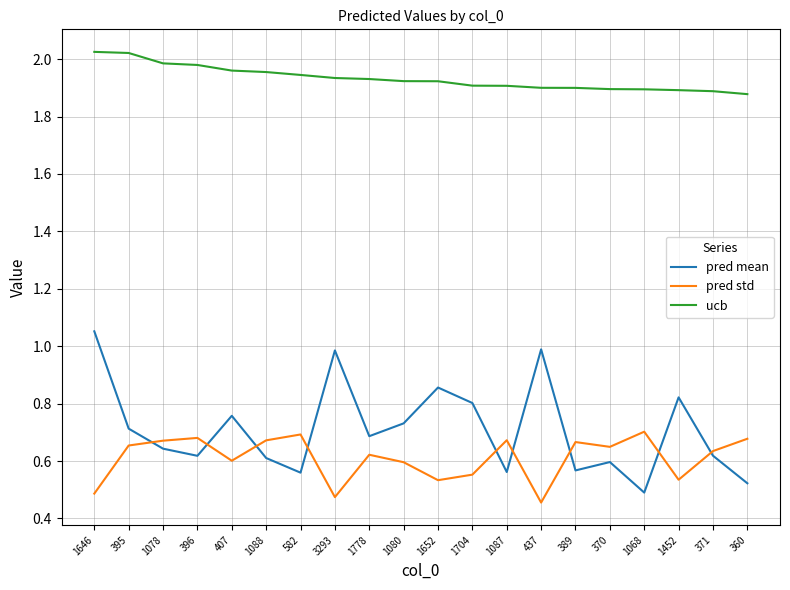

Which series ends up on top after the final intersection of pred std and pred mean?

pred std